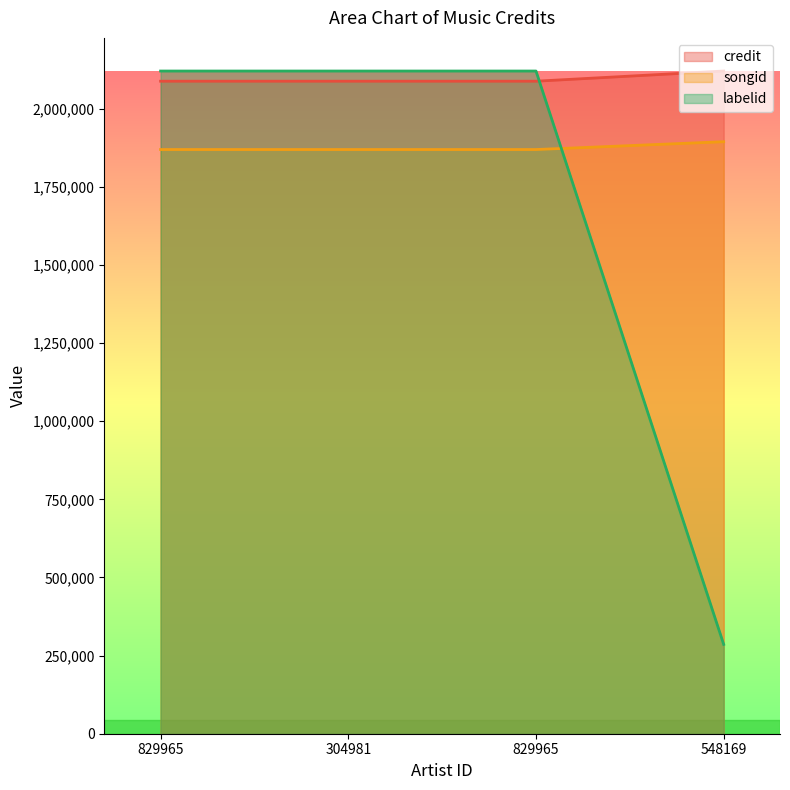

After their last crossing, which series has the higher values: credit or labelid?

credit